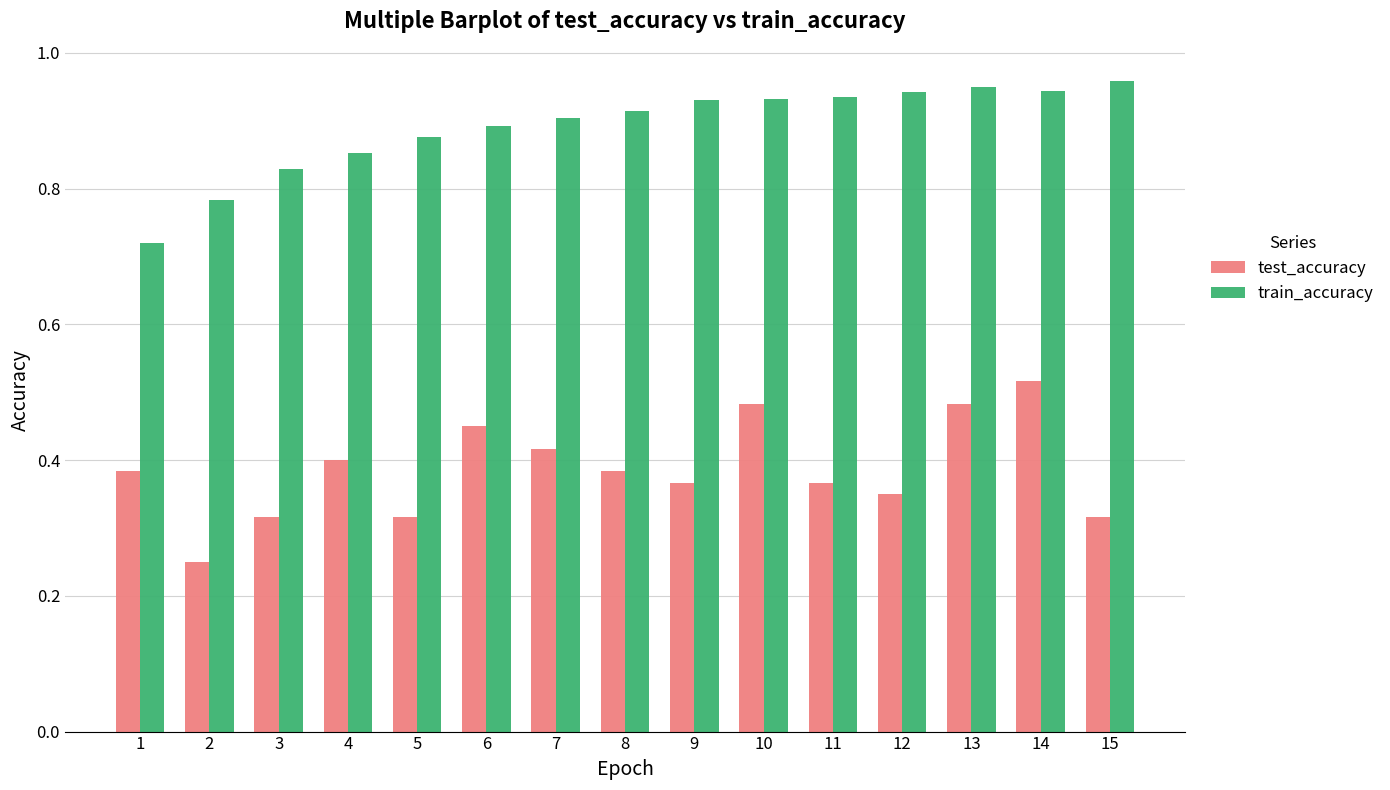

What is the sum of all test_accuracy values?

5.8